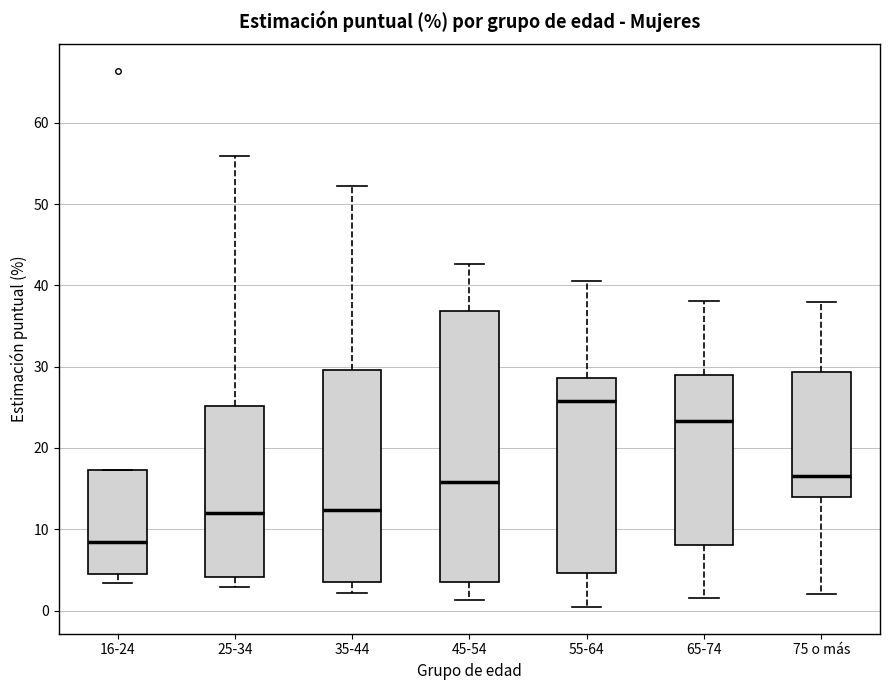

Reading left to right, read every box against the y-axis: the position of its median line, the range the box covers, and the ends of its whiskers. The values are not printed on the chart, so give them approximately, as read against the axis.

16-24: median 8, box 5 to 17, whiskers 3 to 17
25-34: median 12, box 4 to 25, whiskers 3 to 56
35-44: median 12, box 4 to 30, whiskers 2 to 52
45-54: median 16, box 3 to 37, whiskers 1 to 43
55-64: median 26, box 5 to 29, whiskers 0 to 41
65-74: median 23, box 8 to 29, whiskers 2 to 38
75 o más: median 17, box 14 to 29, whiskers 2 to 38